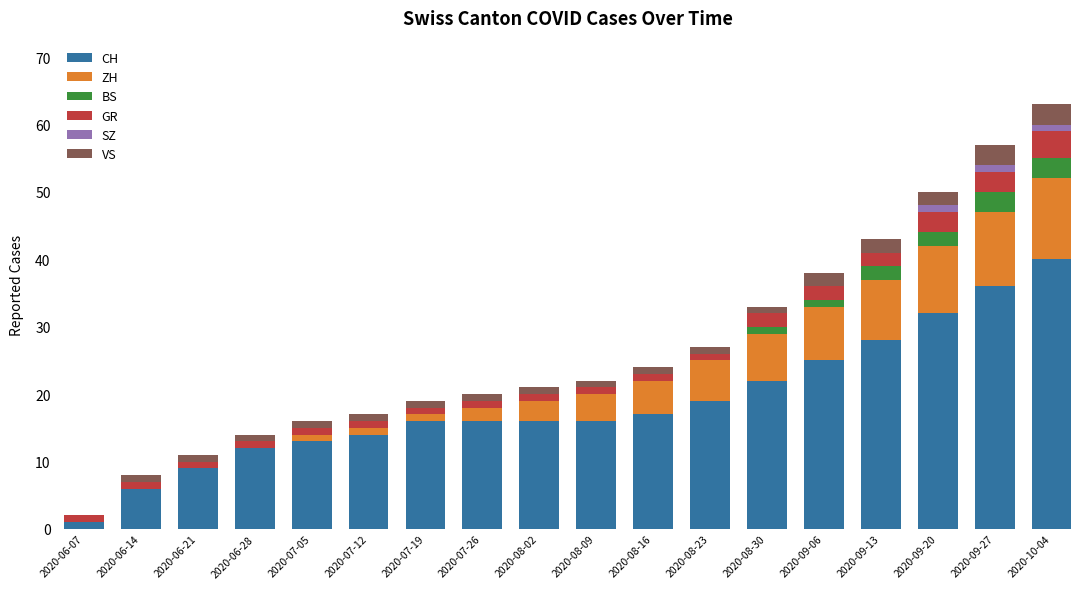

Which category has the highest value in the CH series?

2020-10-04